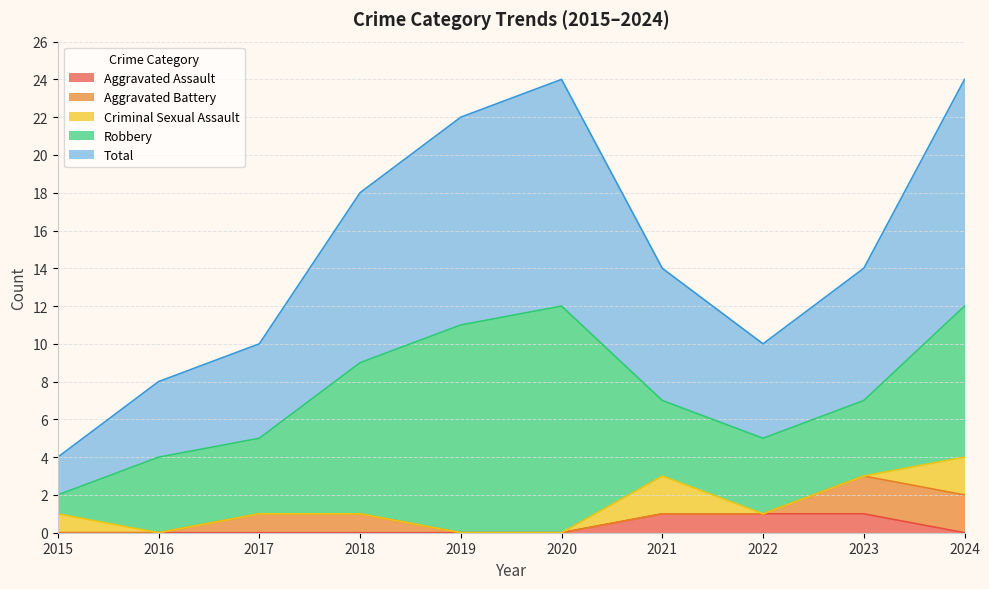

The Aggravated Battery series shows 0 at 2015. True or false?

True